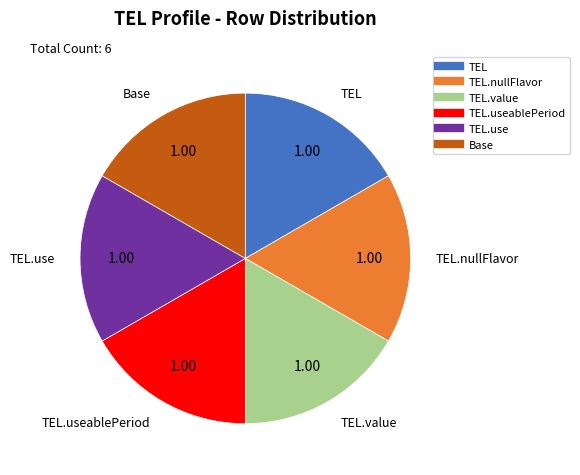

Is there a majority slice in this chart?

No